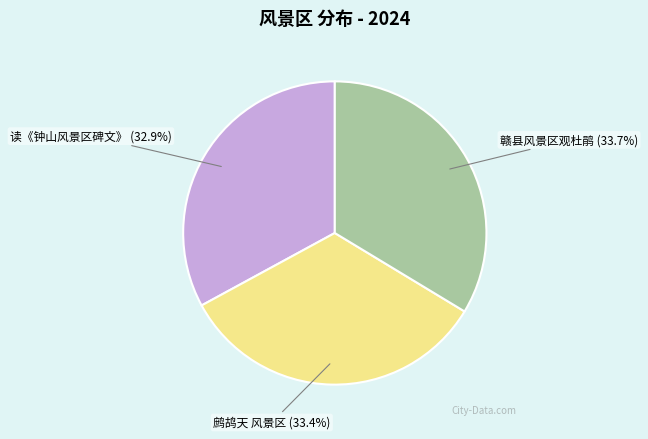

Is there any slice that represents more than half of the pie?

No